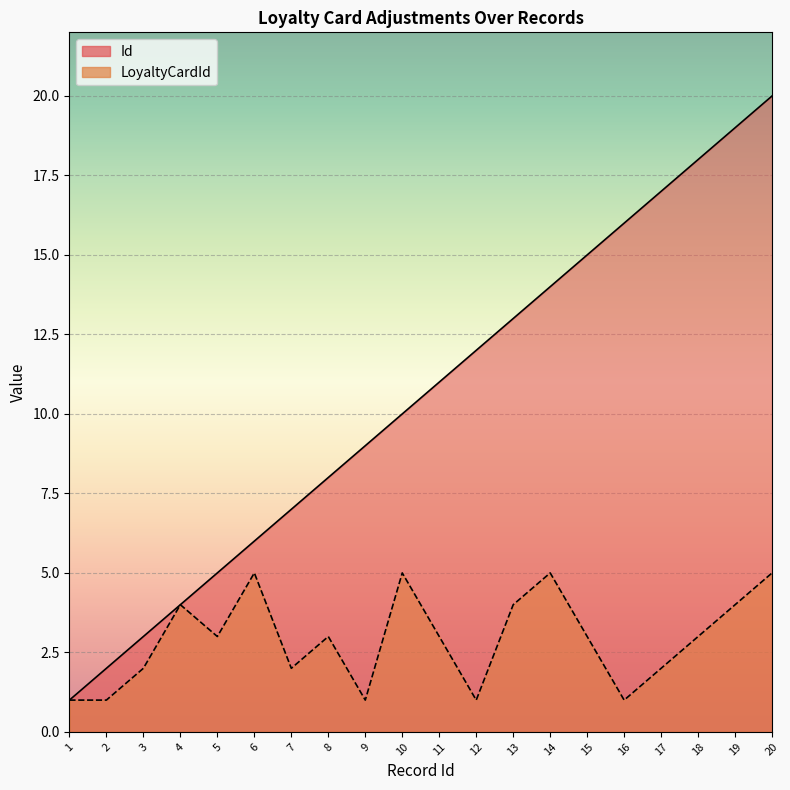

What is the value of the Id point at the 7th from the left?

7